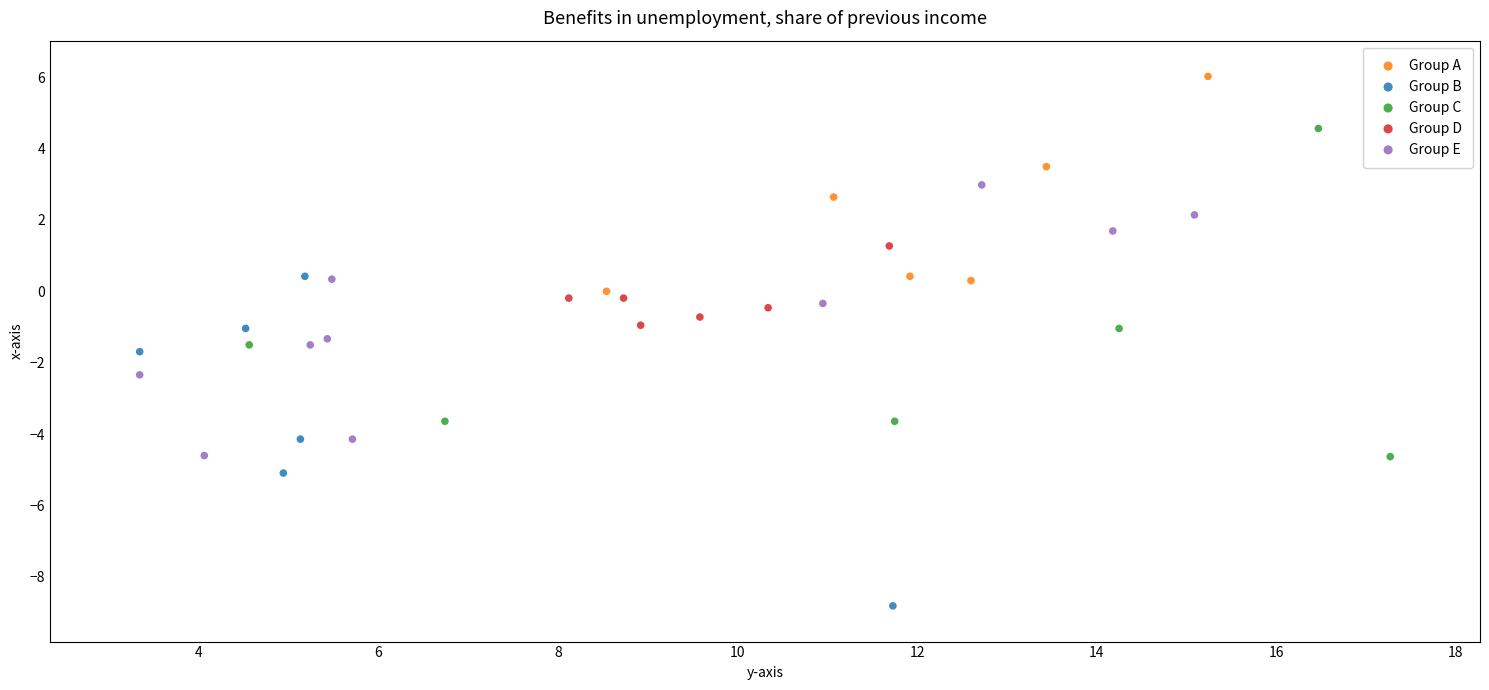

Which series contains the lowest Y value?

Group B